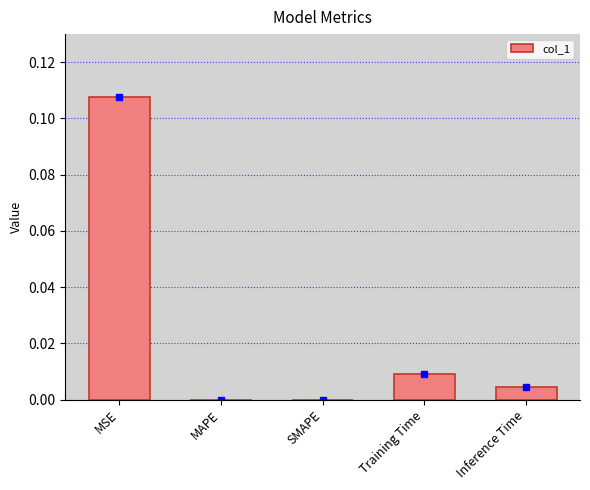

The chart shows a value of 0.0 at Training Time. True or false?

True